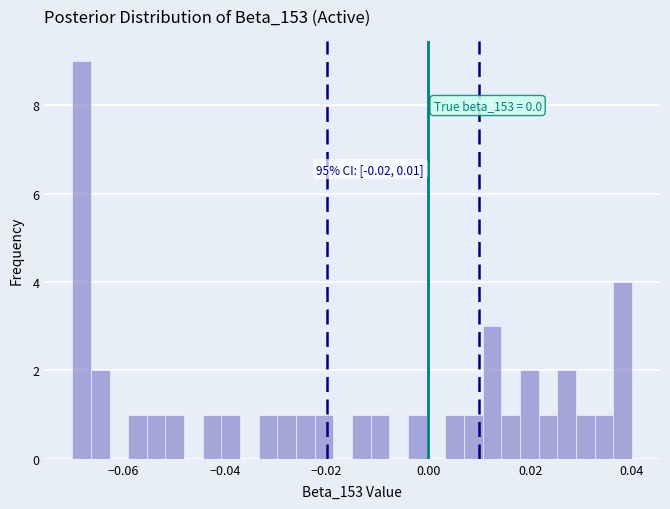

Around what value on the x-axis is the tallest bar? Give the approximate position of its centre, as read against the axis.

-0.068